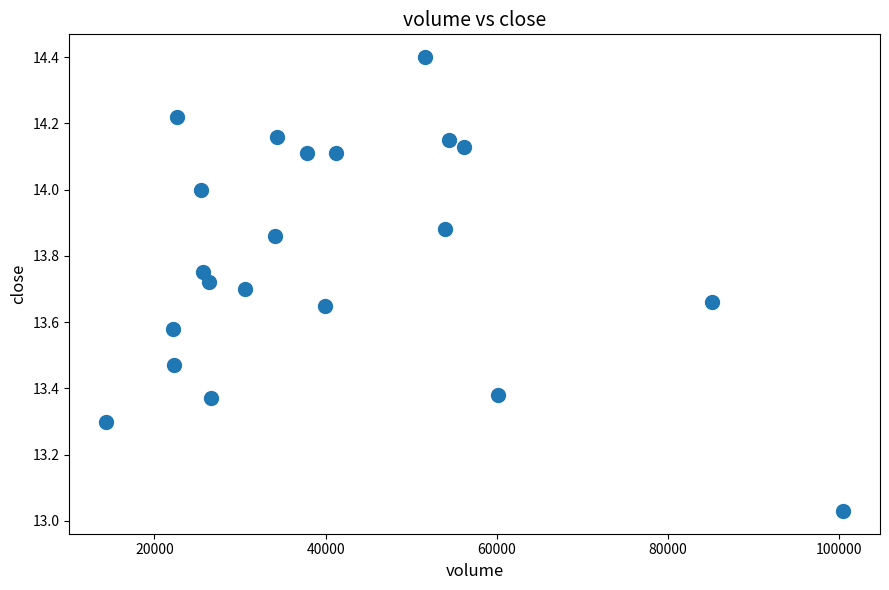

What is the range of Y values (max minus min)?

1.4